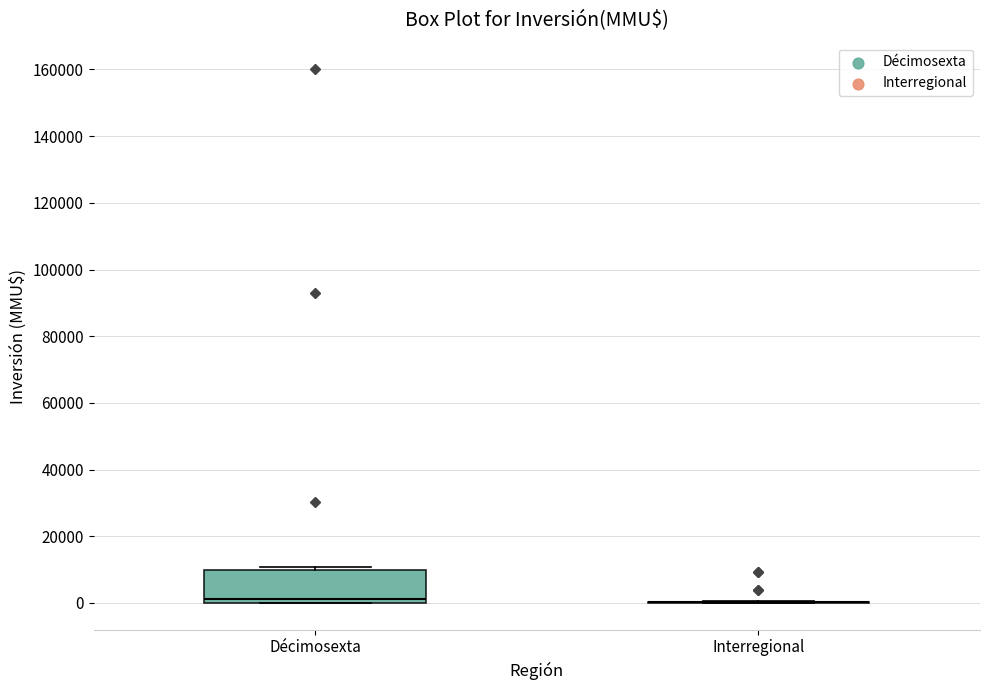

Reading left to right, transcribe this box plot: for each box, give where its median line is, the range the box spans, and where its two whiskers end, as read against the y-axis. The values are not printed on the chart, so give them approximately, as read against the axis.

Décimosexta: median 2000, box 0 to 10000, whiskers 0 to 10000 (just above the box's upper edge)
Interregional: box collapsed to a line at 0, whiskers 0 to 0